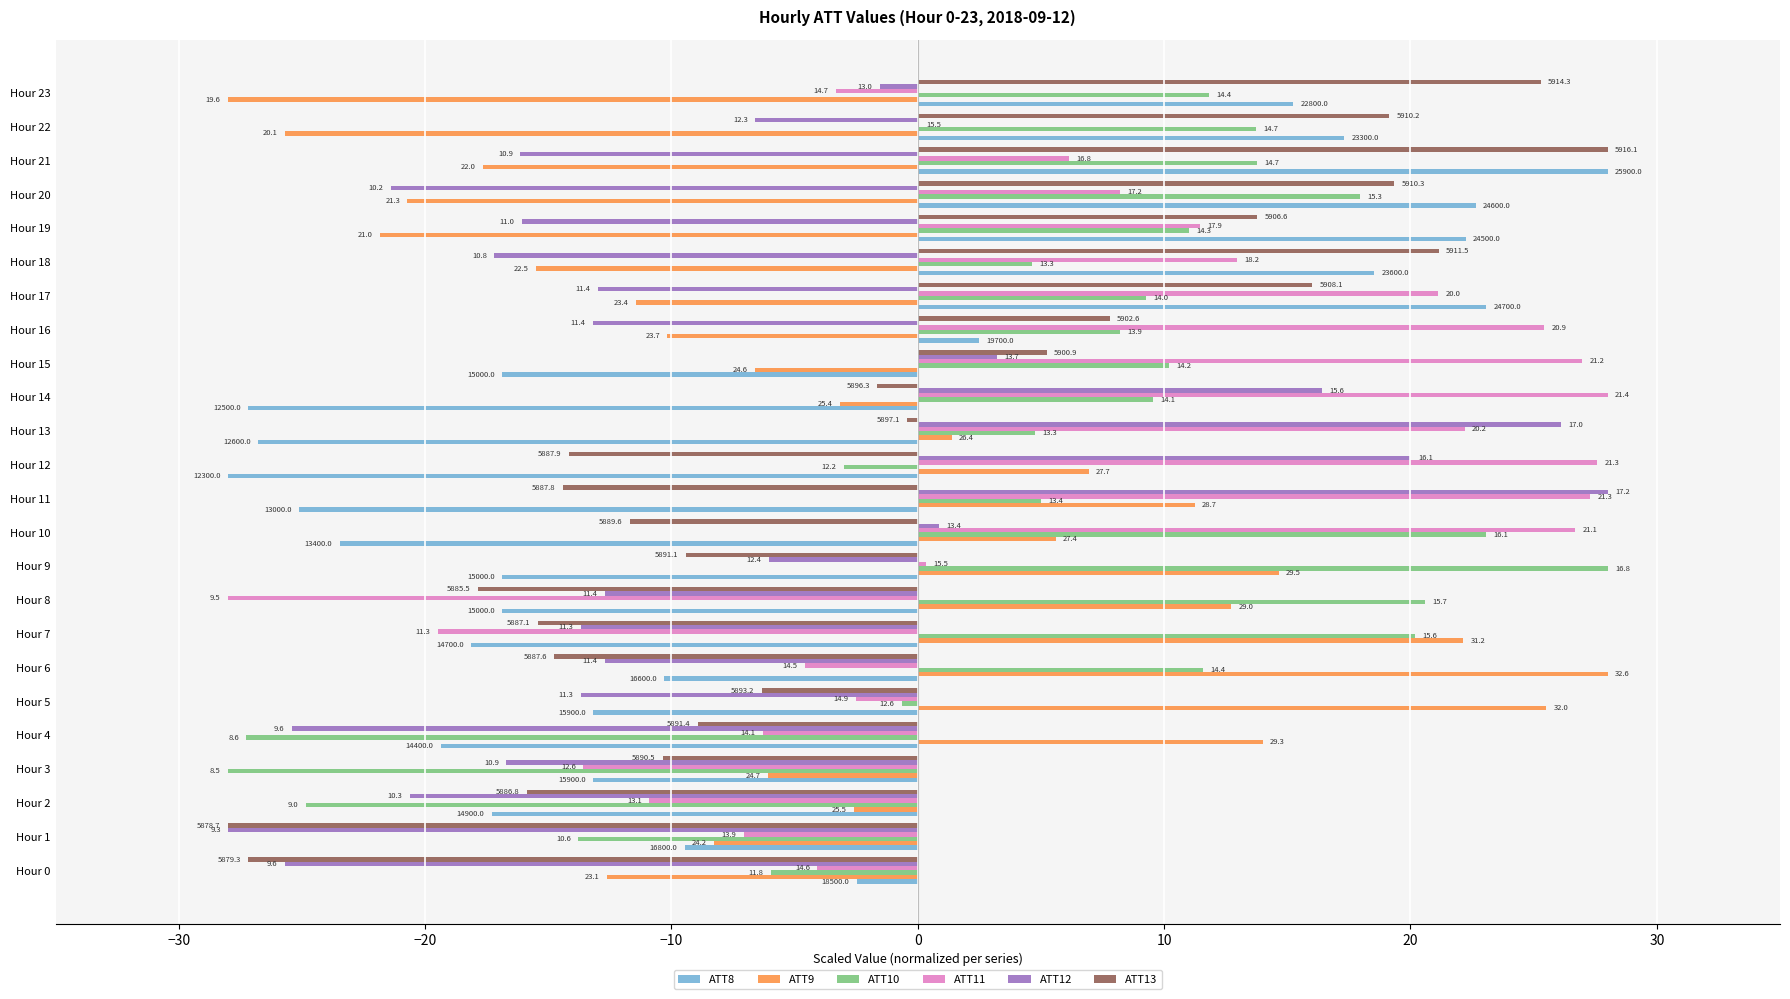

What are all the series names shown in the legend?

ATT8, ATT9, ATT10, ATT11, ATT12, ATT13